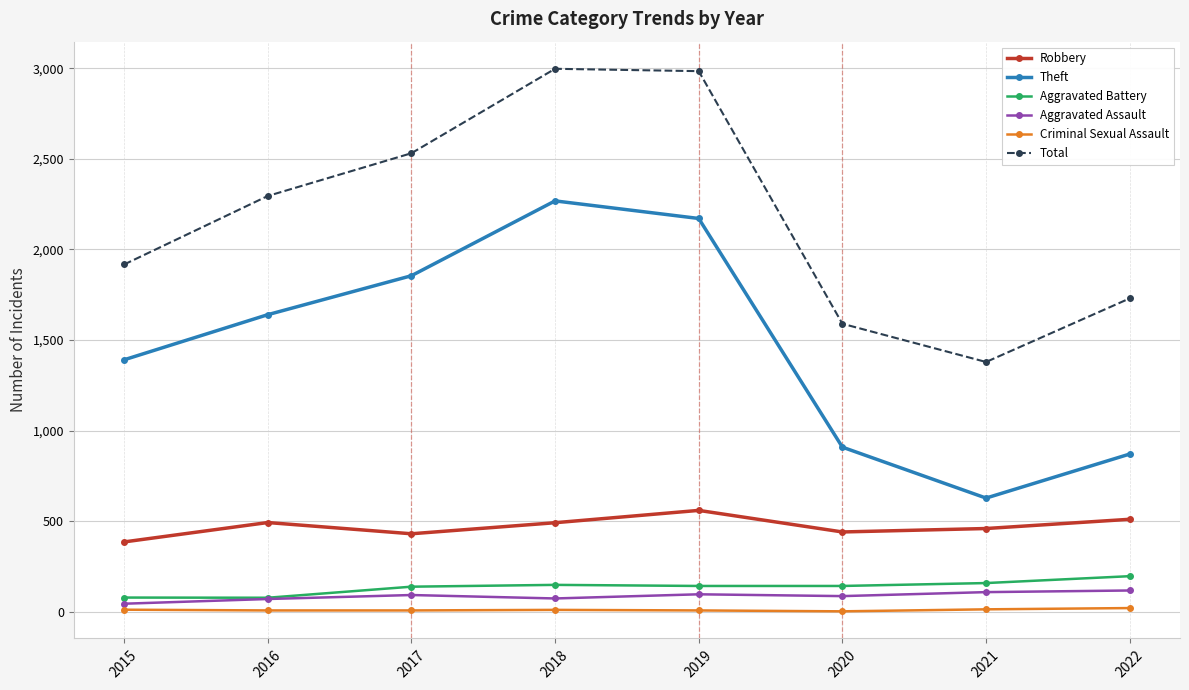

List the series in order of their peak value, highest first.

Total, Theft, Robbery, Aggravated Battery, Aggravated Assault, Criminal Sexual Assault